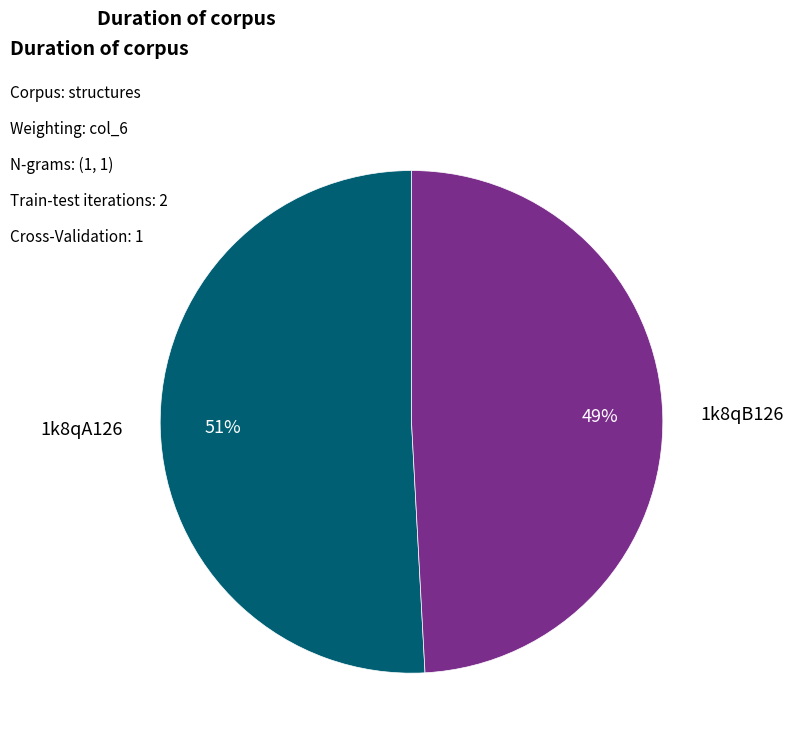

Rank the categories by value from lowest to highest.

1k8qB126, 1k8qA126